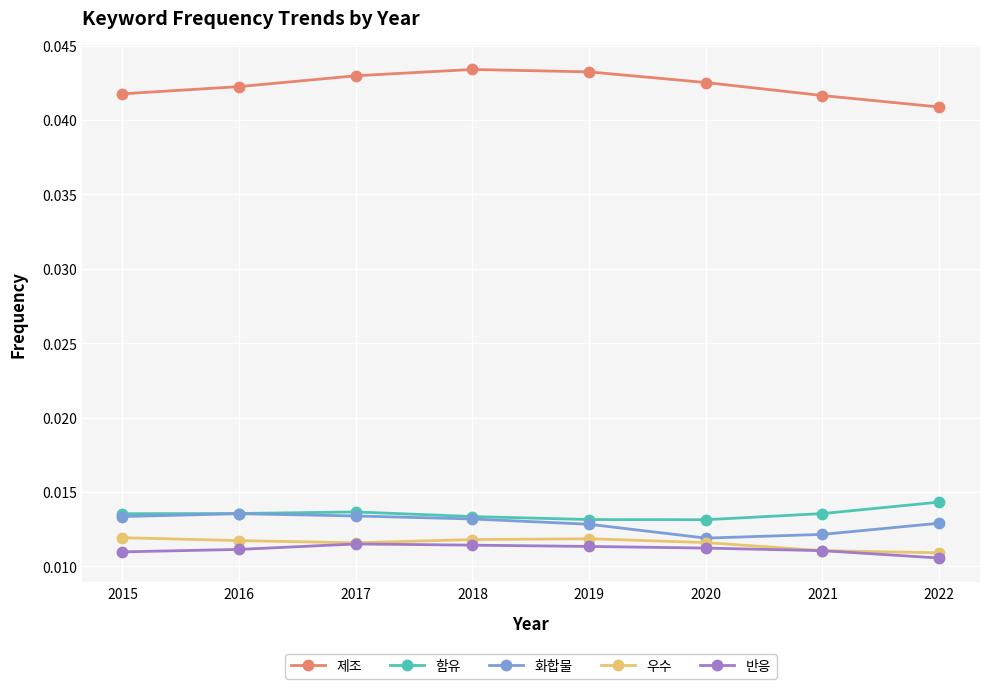

The 제조 series shows 0.1 at 2015. True or false?

False